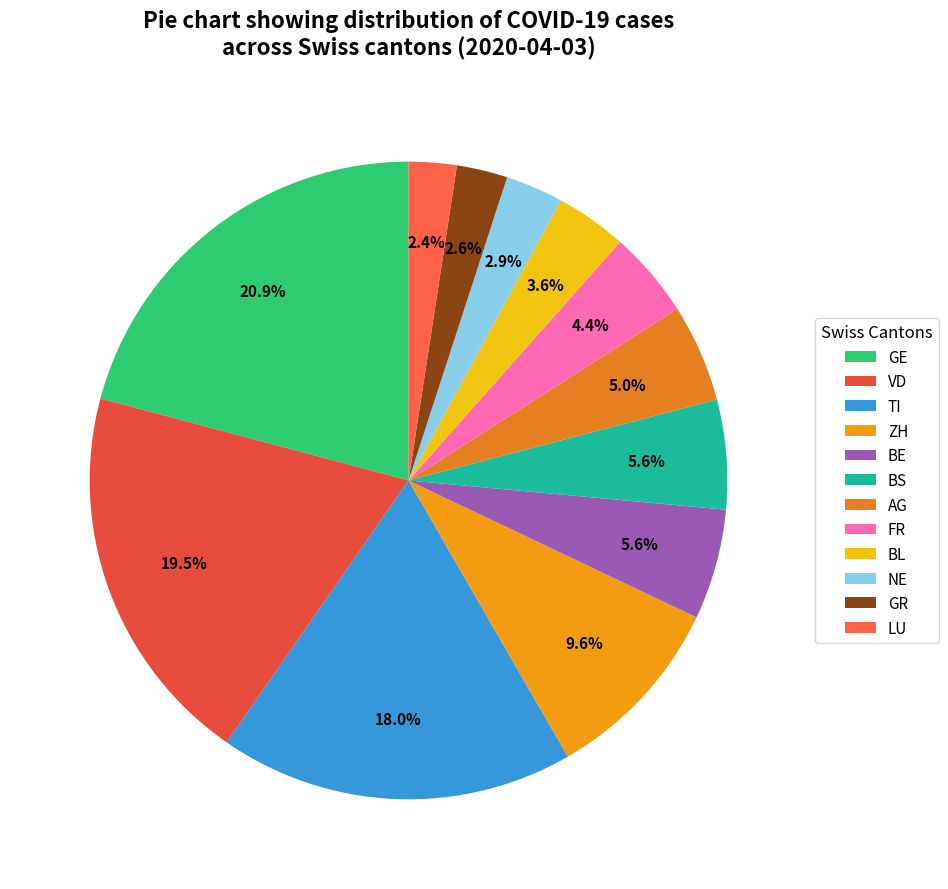

To the nearest percent, what is the average slice percentage?

8%